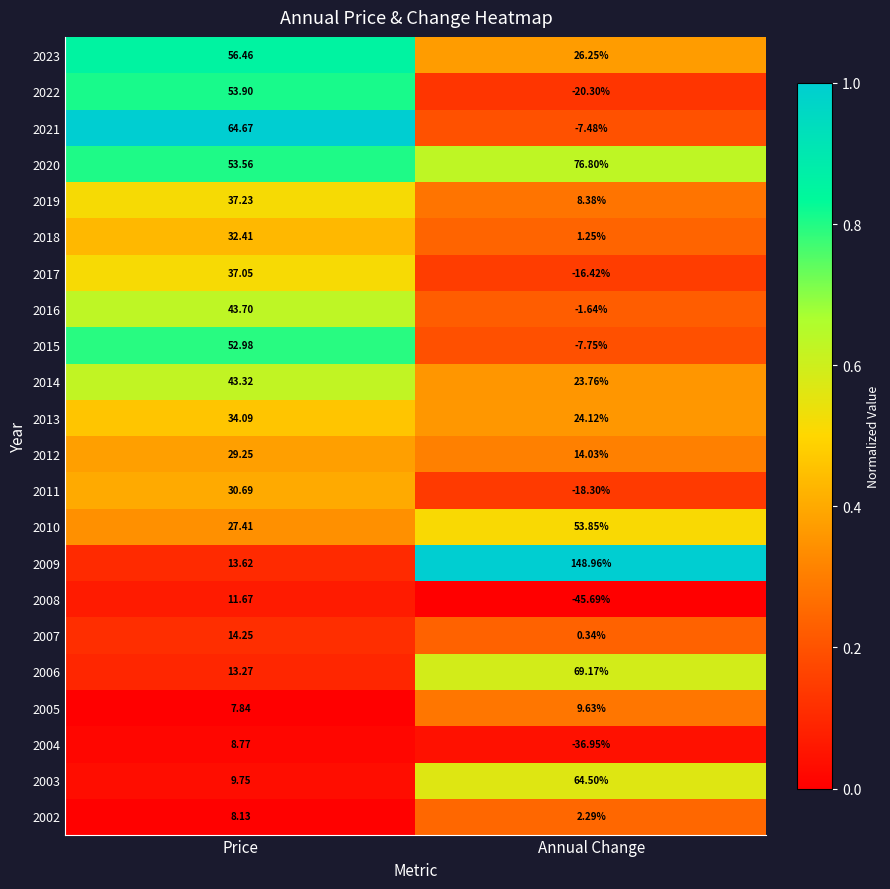

At which category is the sum across all series the highest?

Price